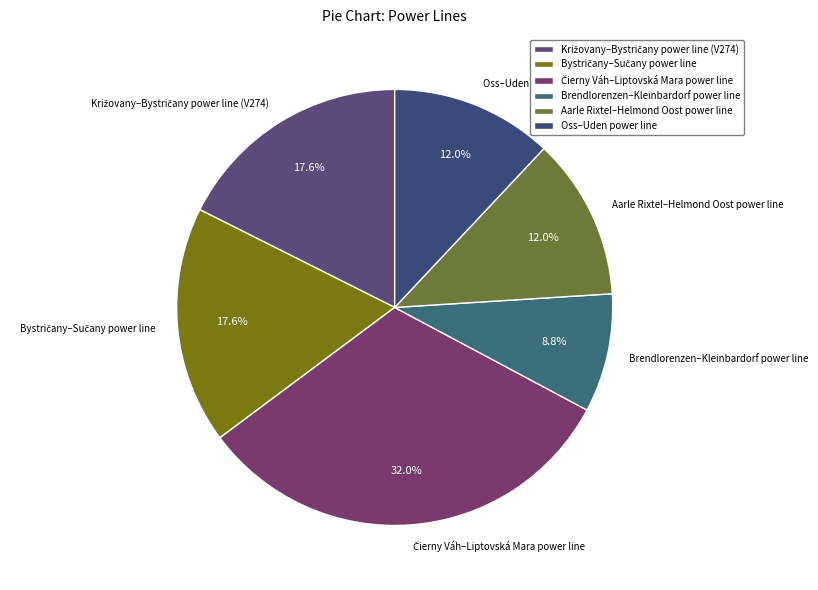

How many segments does this pie chart have?

6